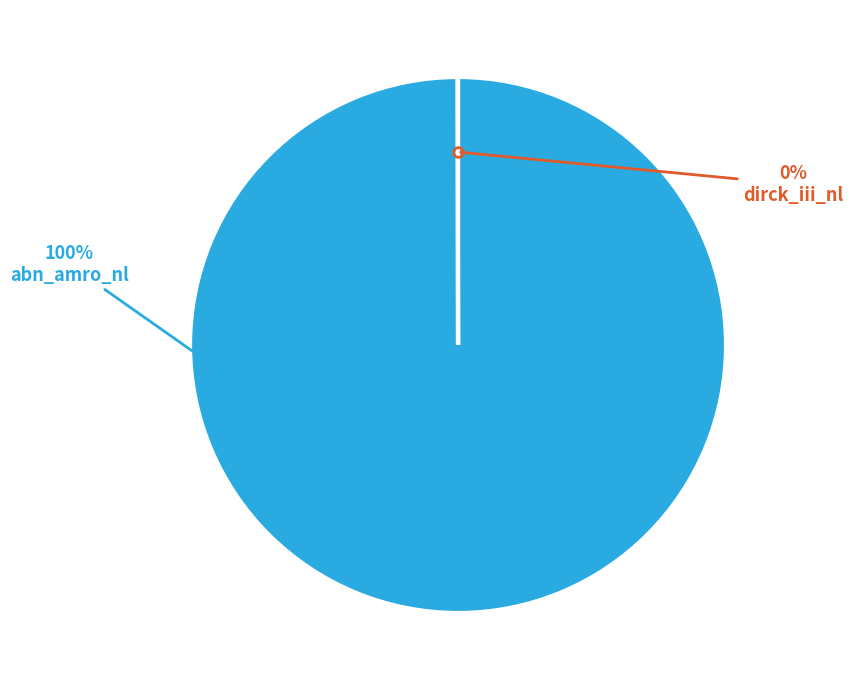

Is there a majority slice in this chart?

Yes